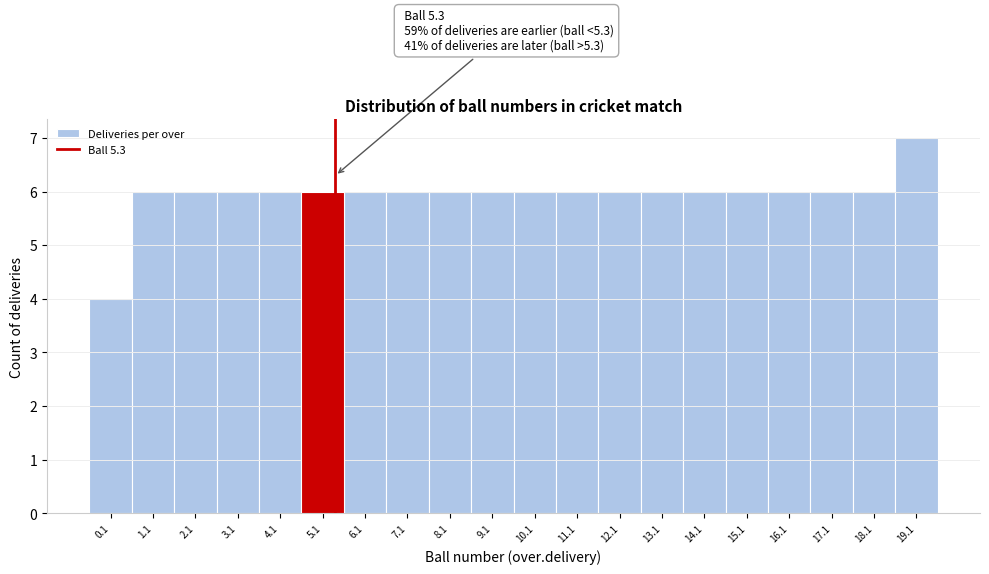

Over which range of the x-axis is the bar tallest?

18.5 to 19.5